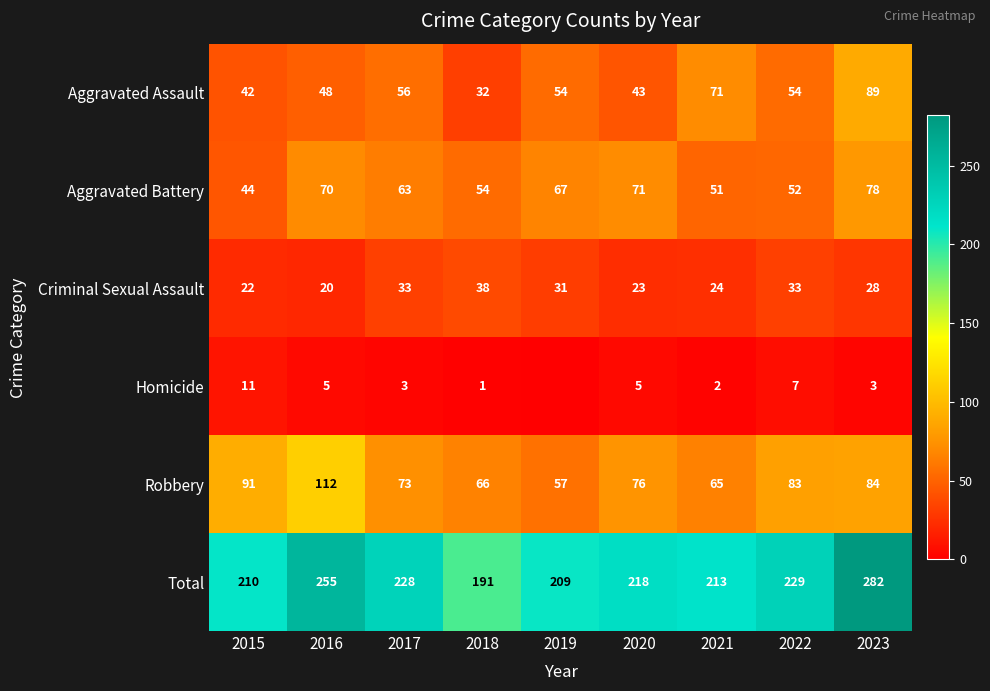

List the labels in order of Robbery value, largest first.

2016, 2015, 2023, 2022, 2020, 2017, 2018, 2021, 2019